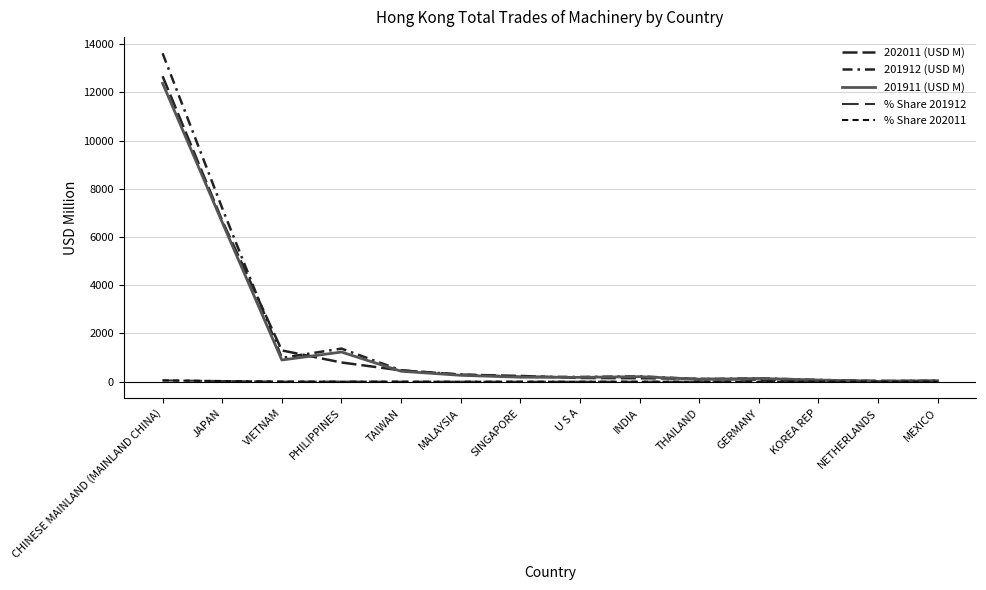

In 201912 (USD M), how many points are higher than both neighbors (excluding endpoints)?

3